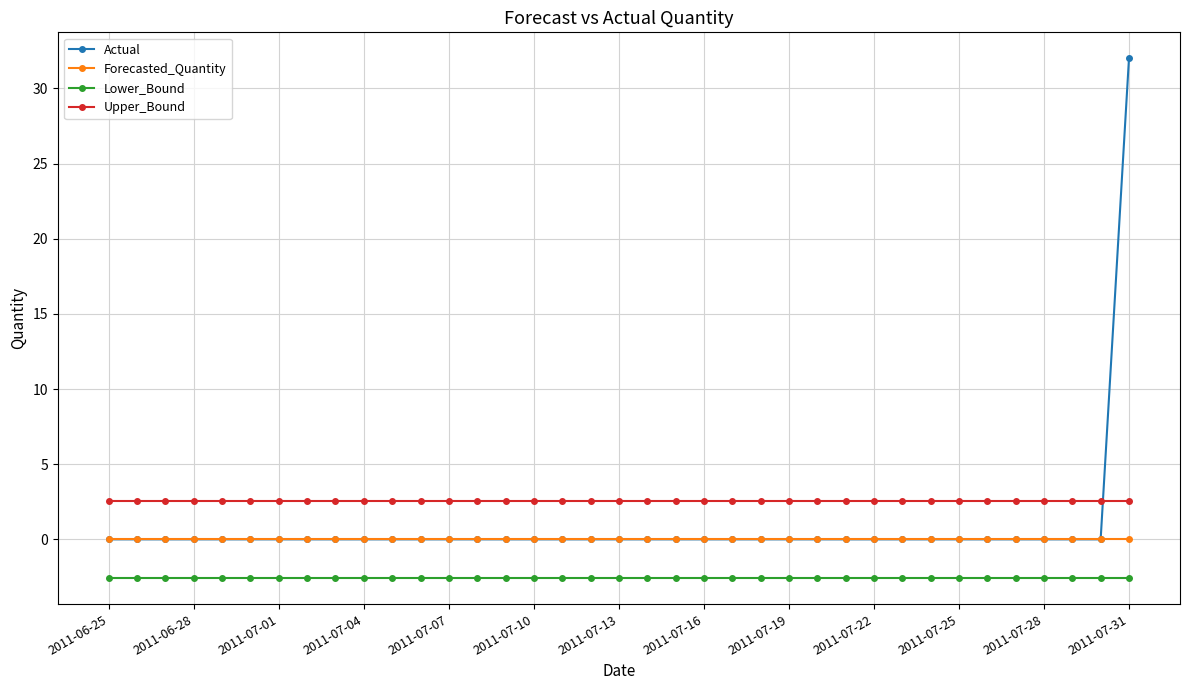

Which series has the largest total across all categories?

Upper_Bound